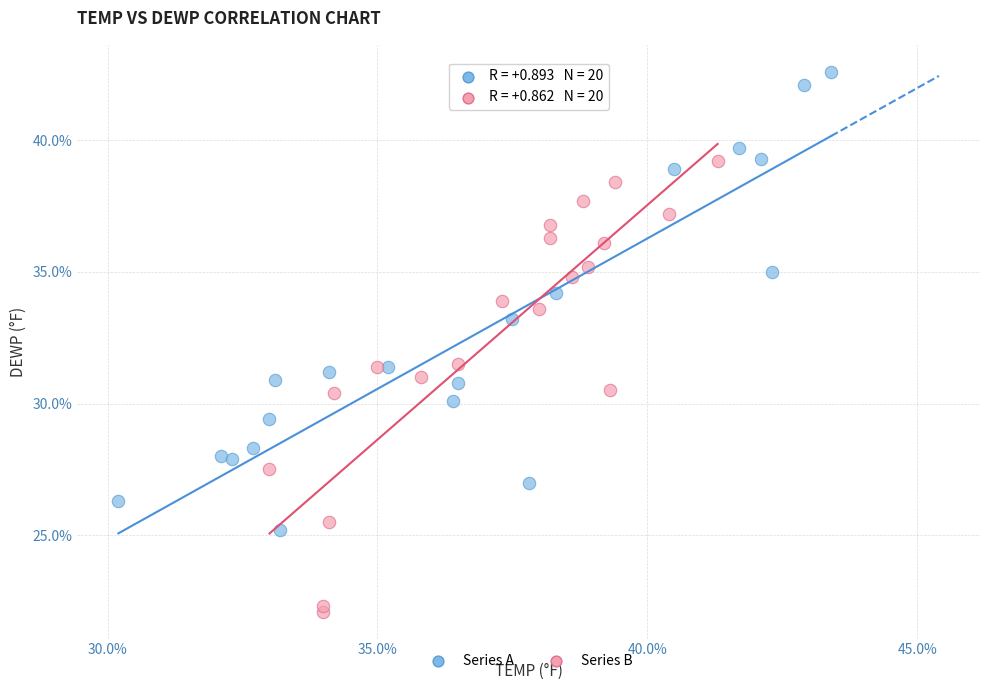

Which series contains the lowest Y value?

Series B